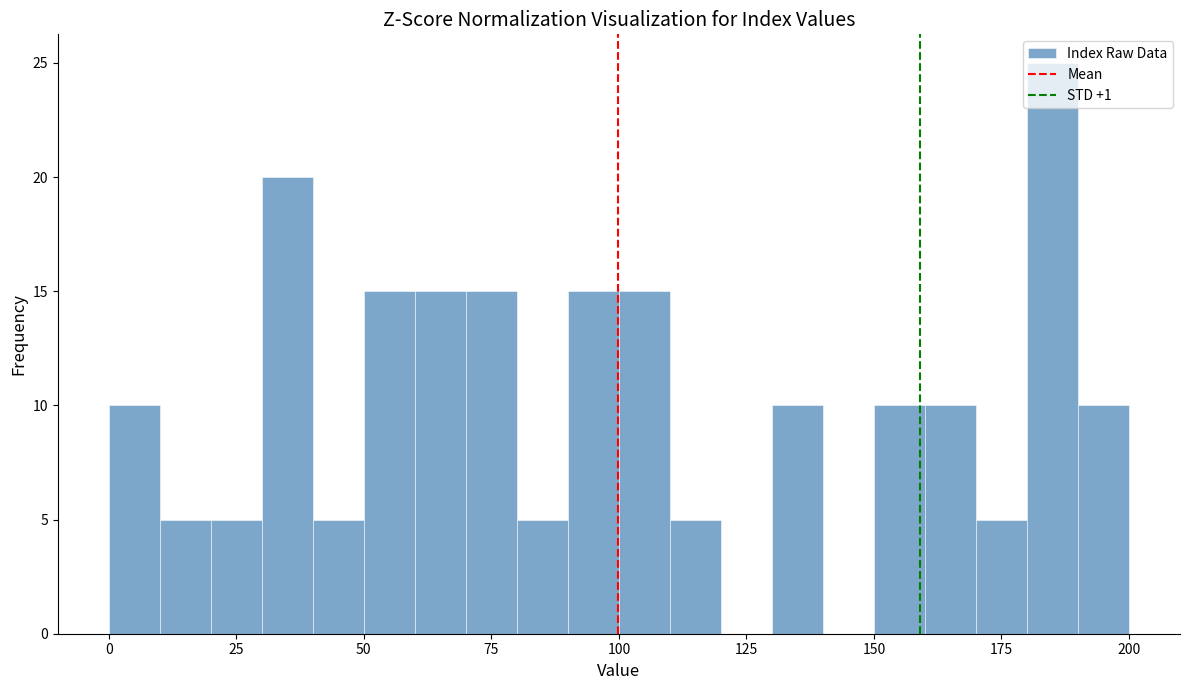

Read against the x-axis, roughly where is the centre of the tallest bar?

185